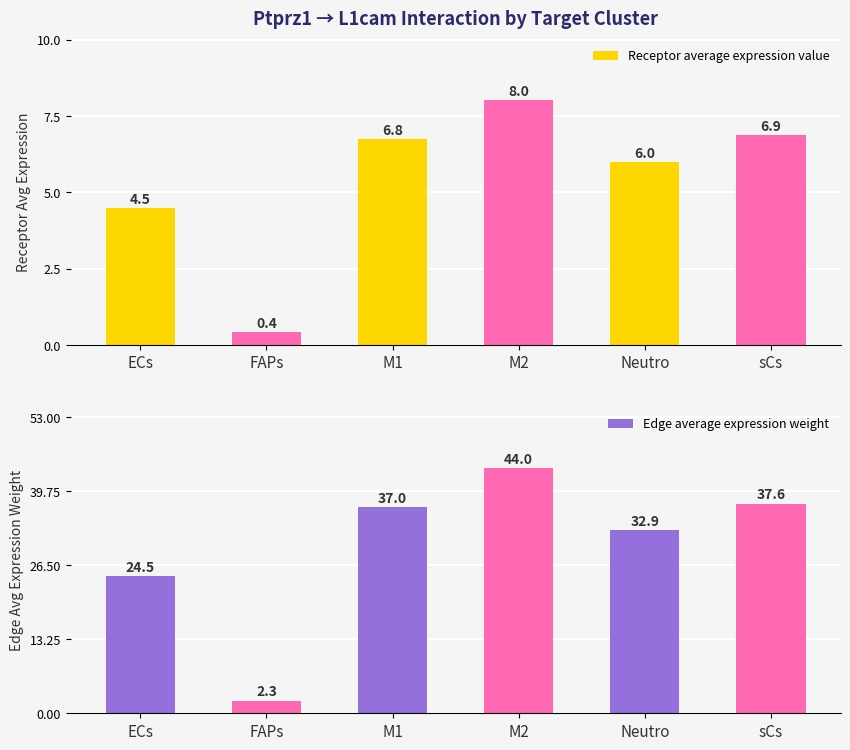

What position from the left is M2?

4